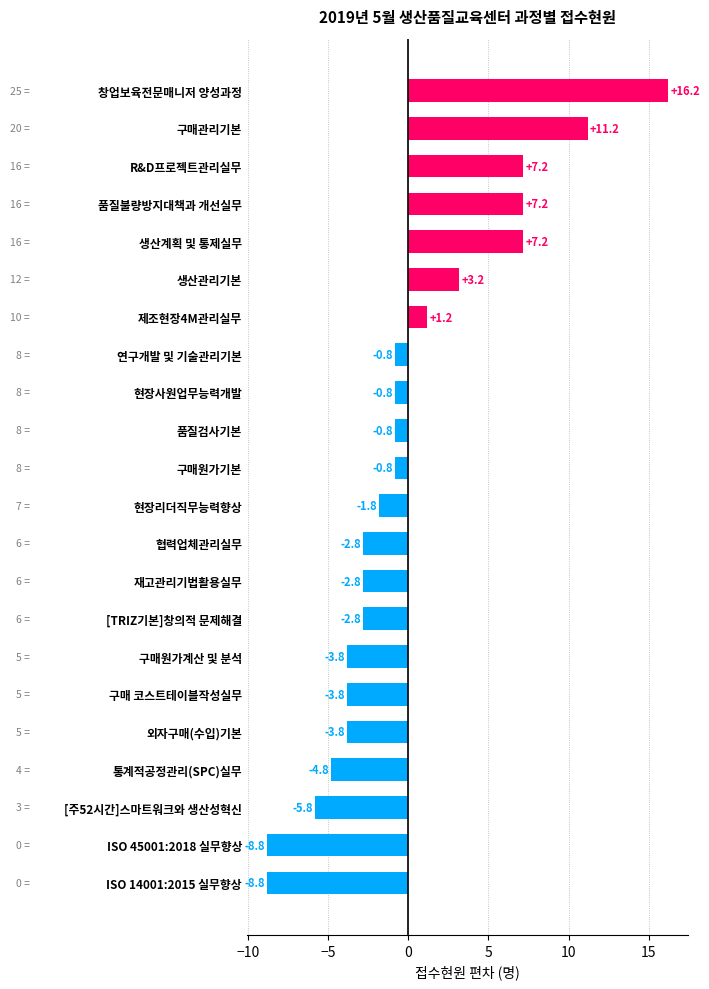

Read the value at [주52시간]스마트워크와 생산성혁신.

-5.8